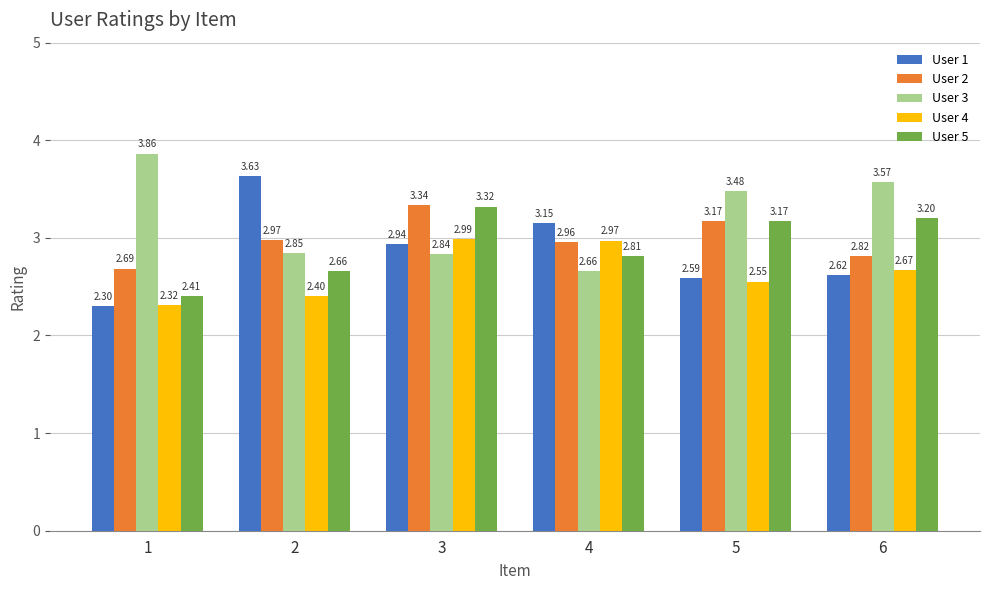

Which category has the highest value across all series?

1